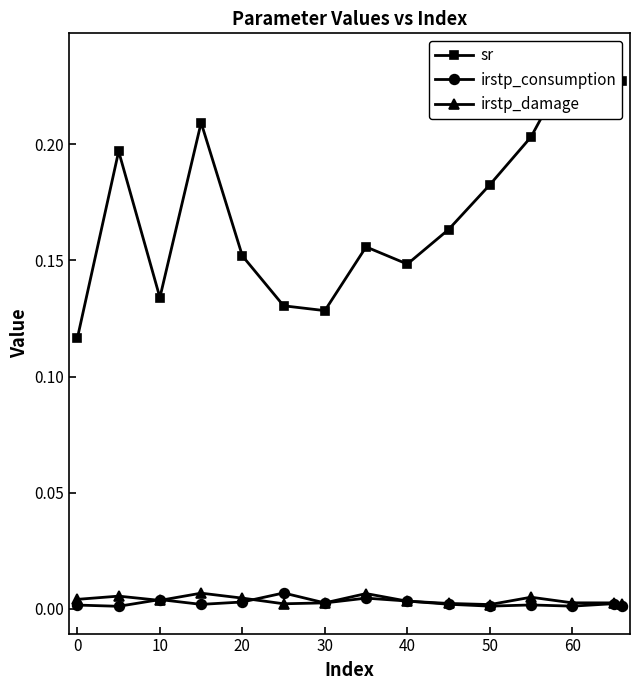

What is the greatest value displayed?

0.2